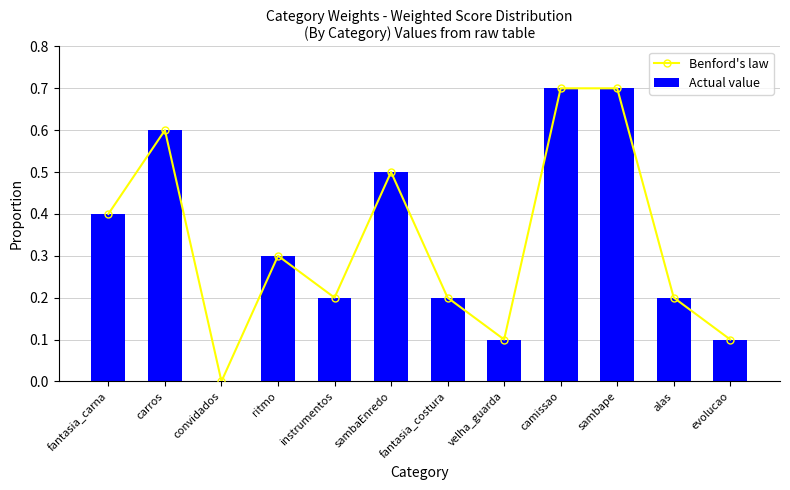

Rank the categories by Actual value value from highest to lowest.

camissao, sambape, carros, sambaEnredo, fantasia_carna, ritmo, instrumentos, fantasia_costura, alas, evolucao, velha_guarda, convidados